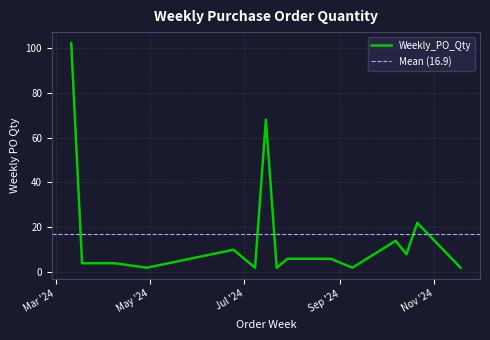

Which has a higher value, 2024-07-08 or 2024-08-26?

2024-08-26